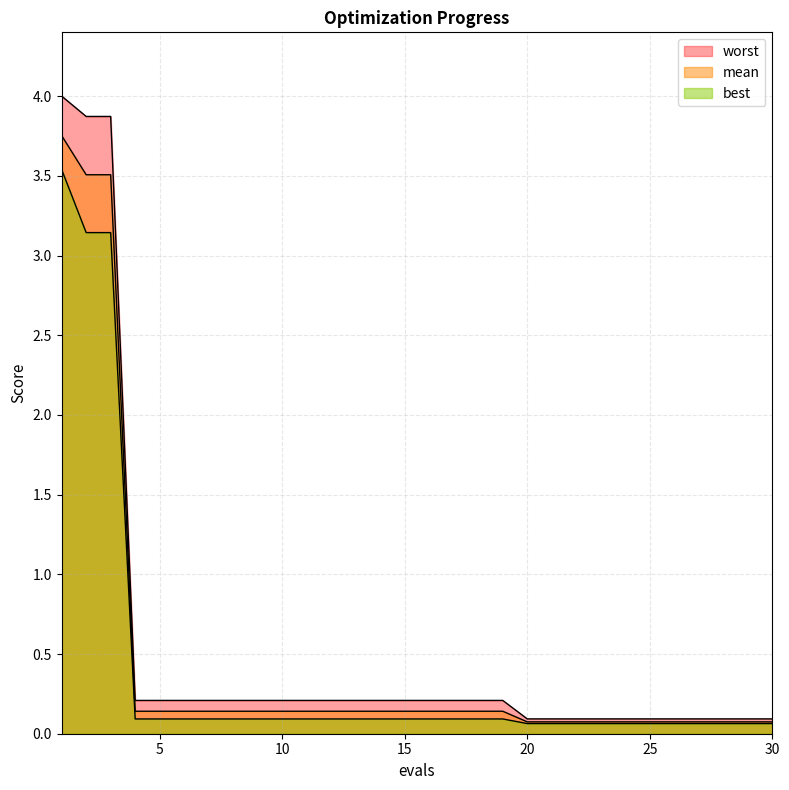

Is it true that worst equals 0.0 at 24?

False